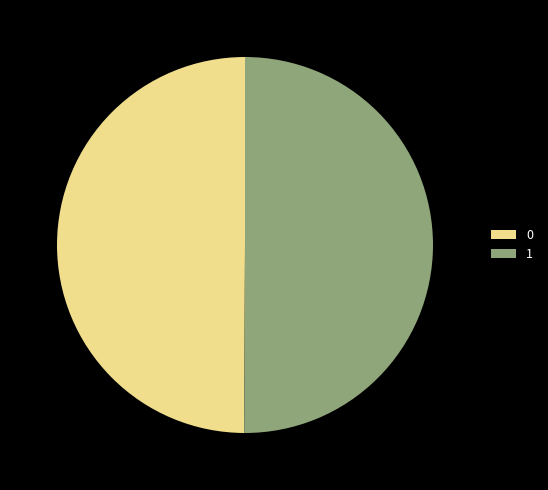

Is the sum of 0 and 1 greater than half?

Yes